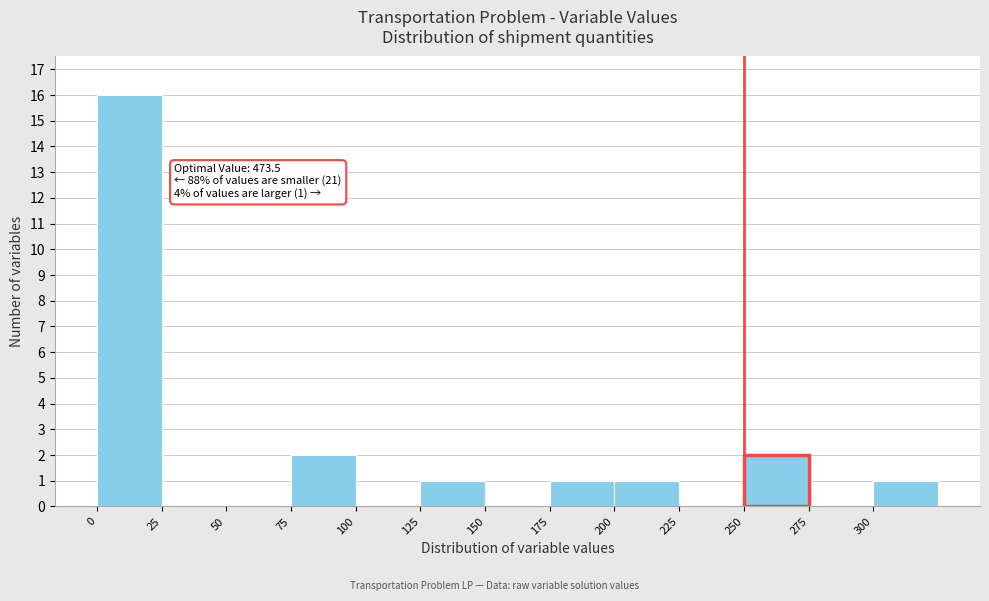

Which range on the x-axis has the tallest bar?

0 to 25